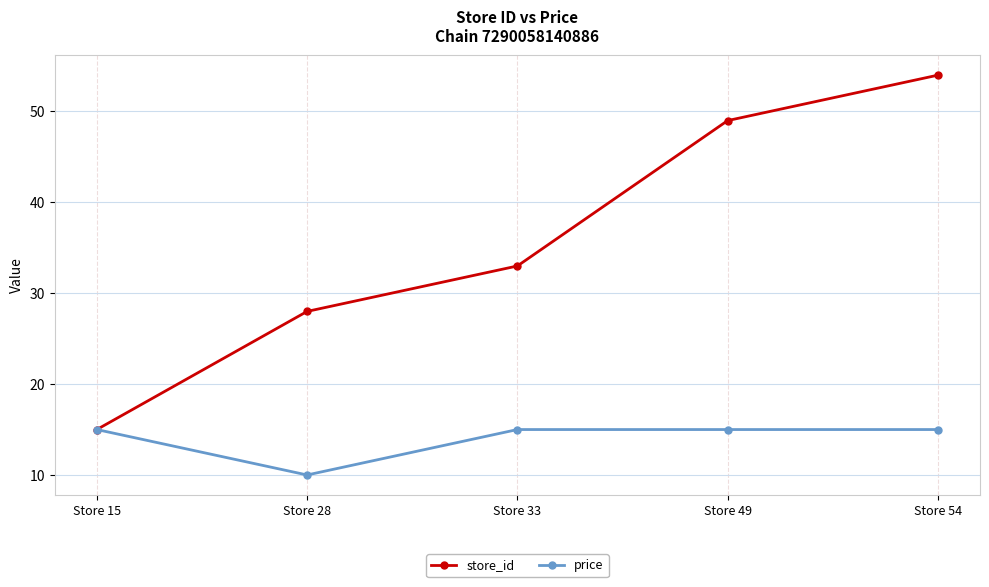

How many price values are between 15 and 16?

4